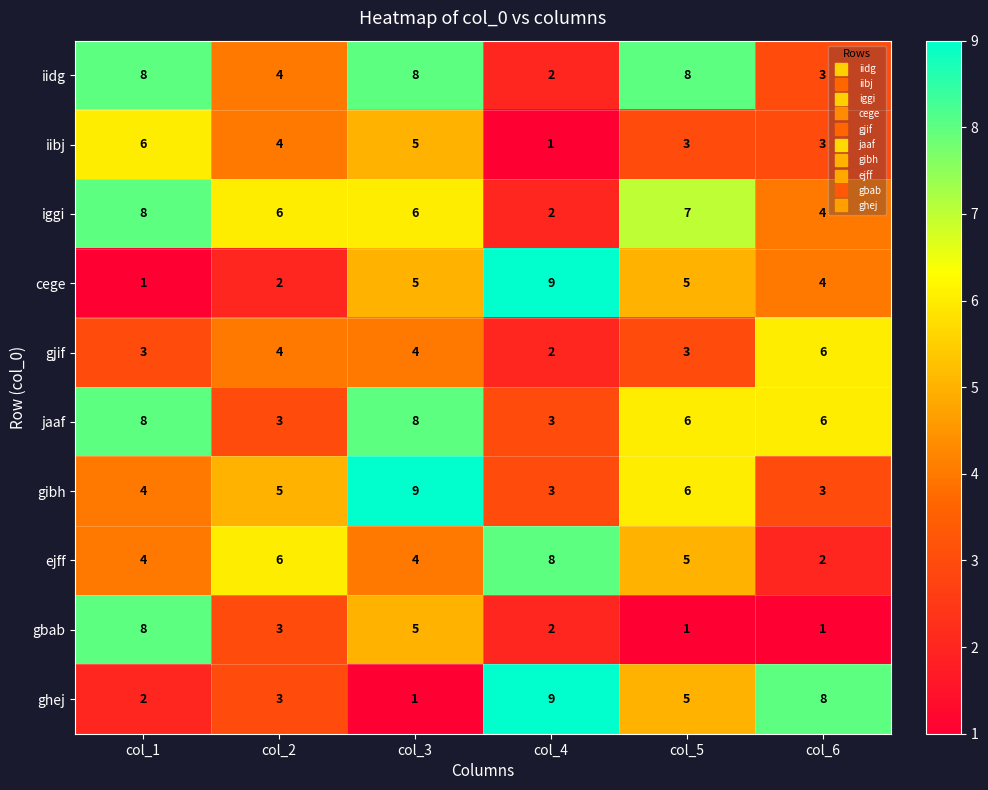

How many jaaf values are between 3 and 8?

6